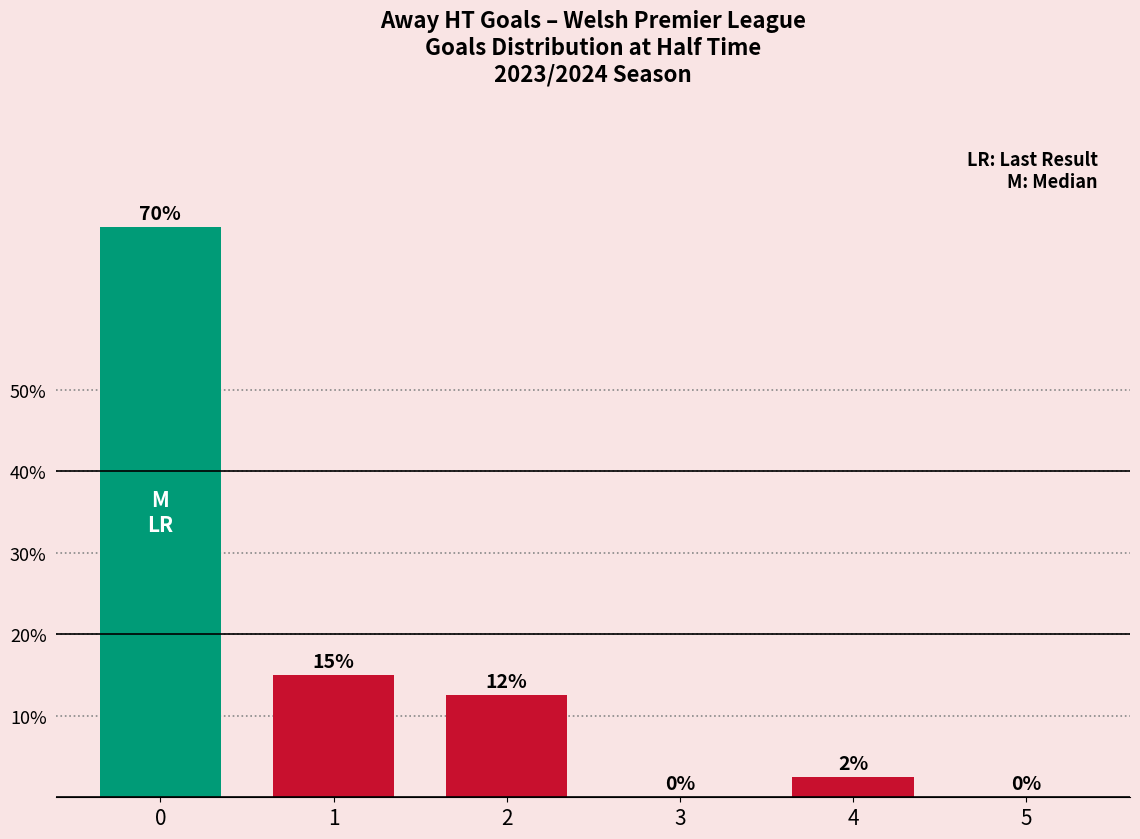

Does the chart contain stacked bars?

No